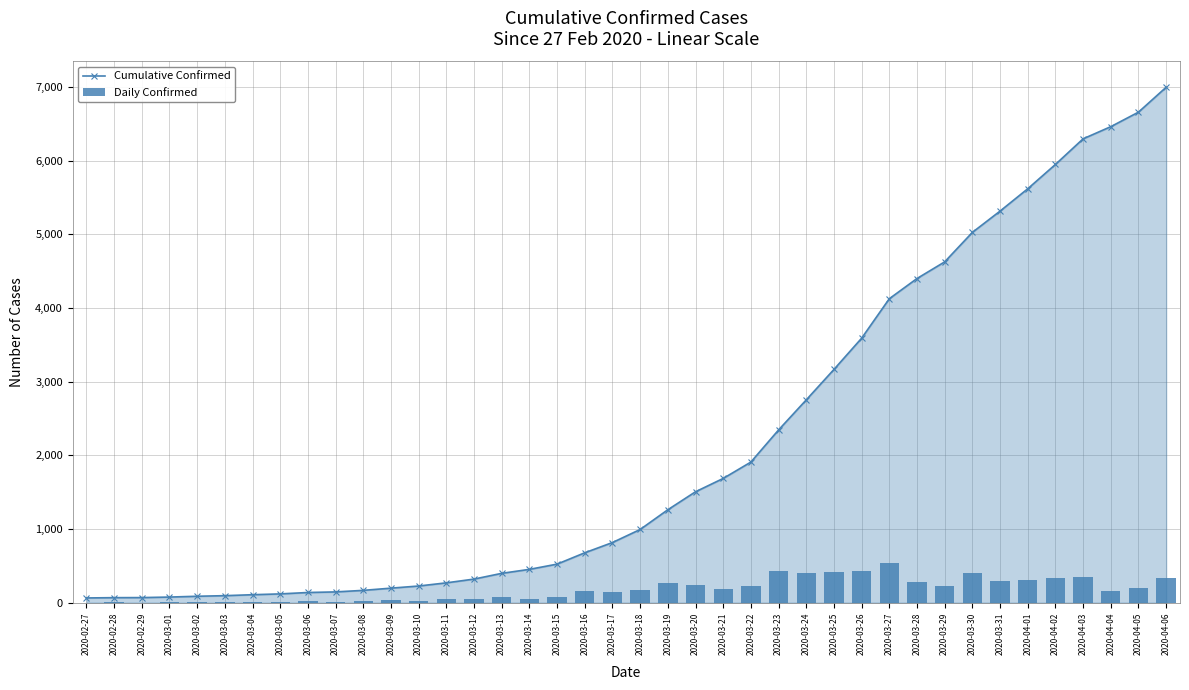

Which series changed the most between 2020-03-23 and 2020-04-05?

Cumulative Confirmed